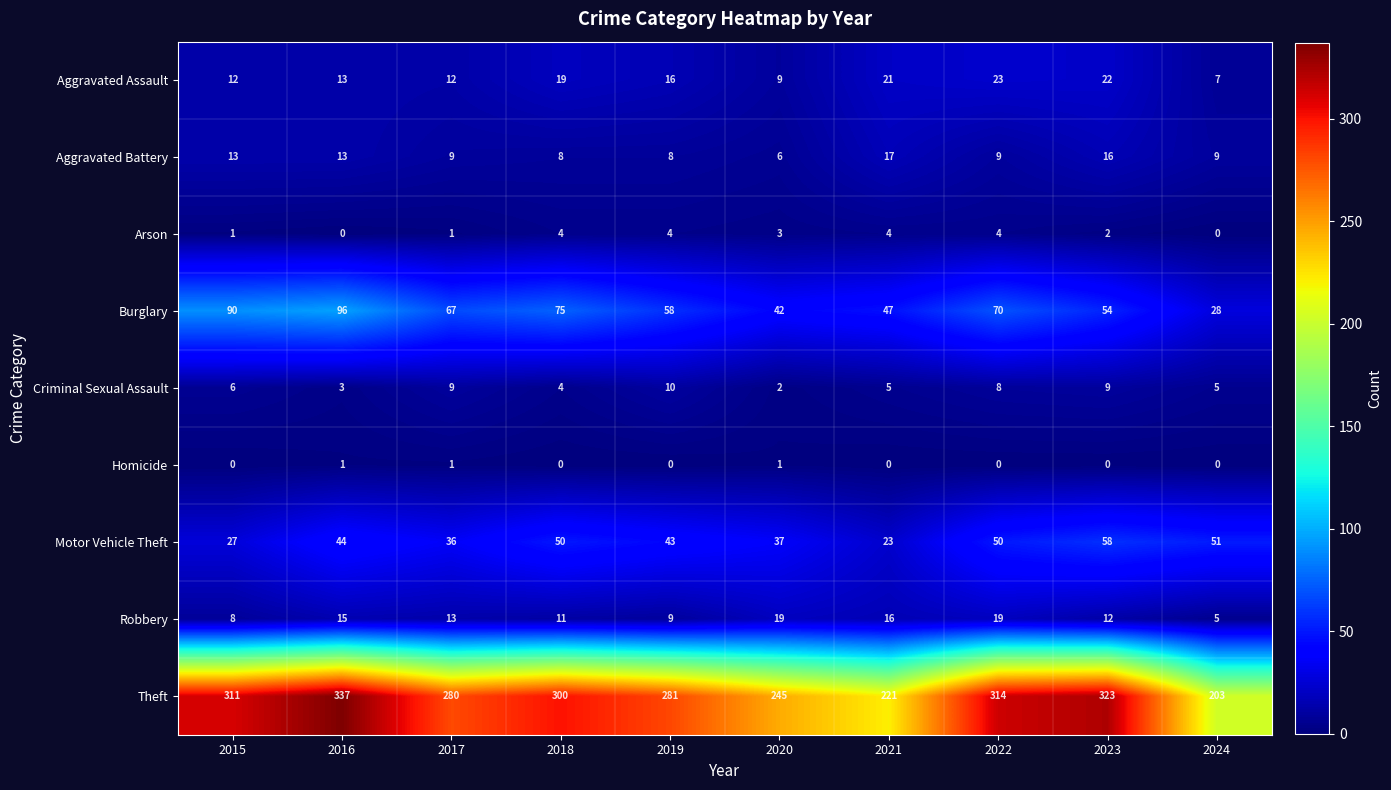

Where does the Aggravated Battery series first go above 9?

2015